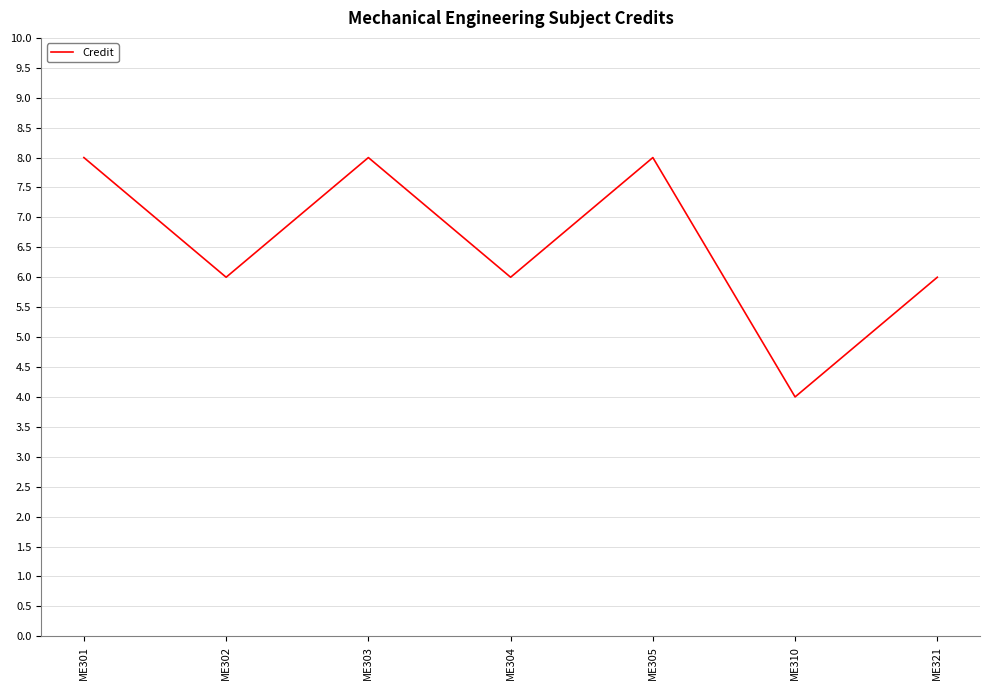

What is the approximate value at ME304?

6